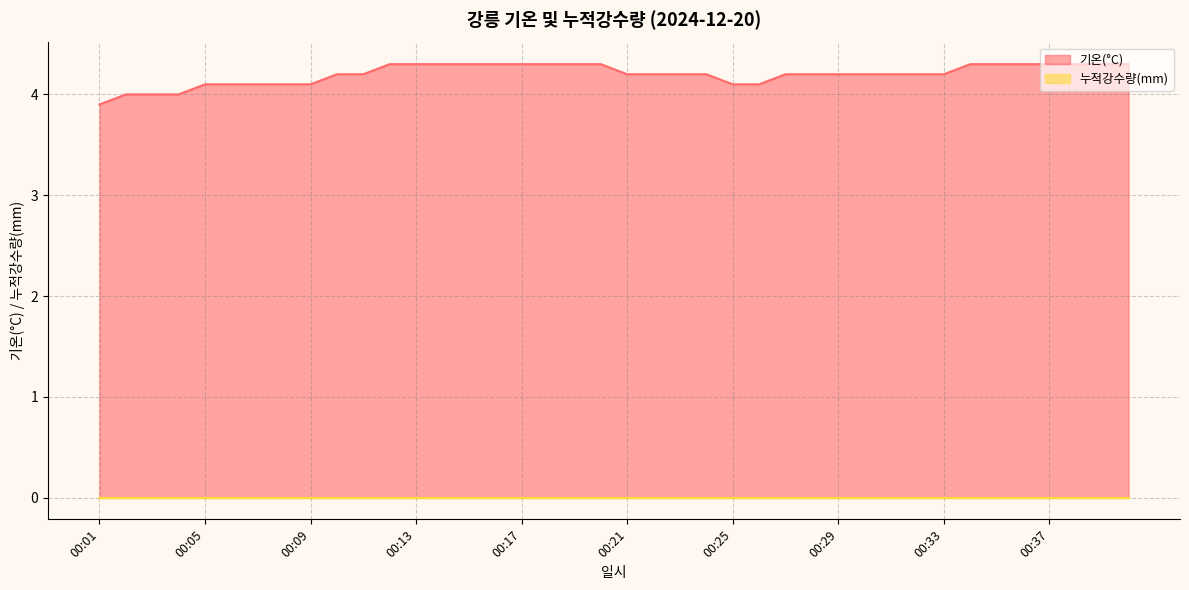

At which label is the value closest to 4?

00:02